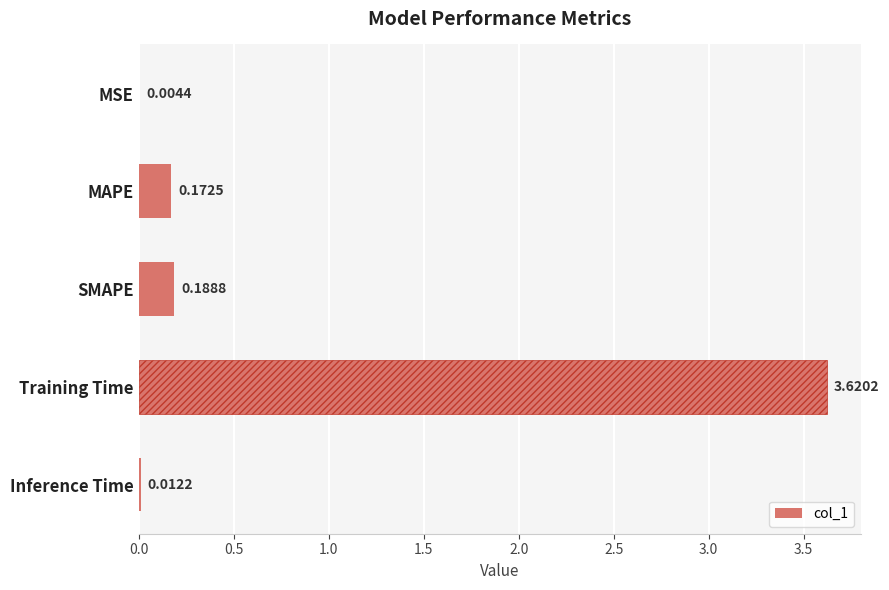

What is the average value?

0.8